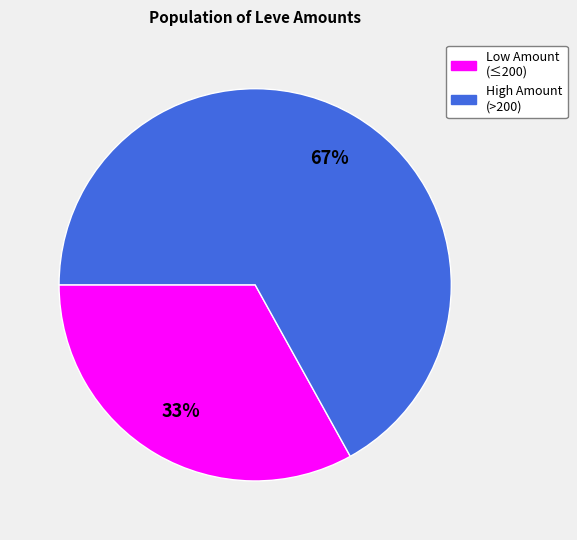

To the nearest percent, what is the average slice percentage?

50%